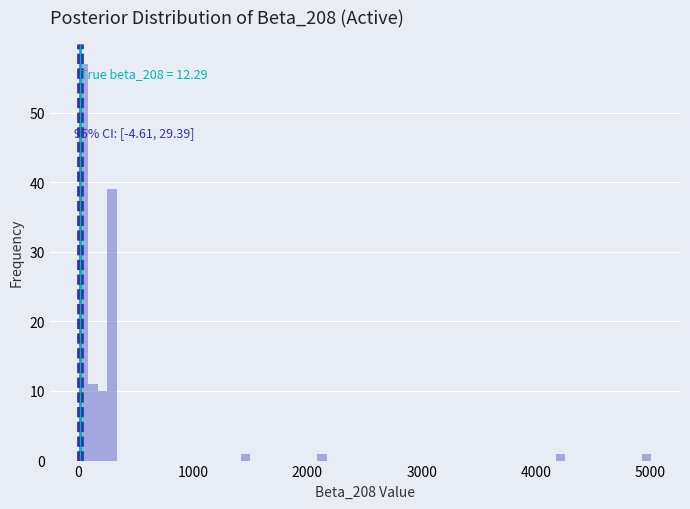

Around what value on the x-axis is the tallest bar? Give the approximate position of its centre, as read against the axis.

0